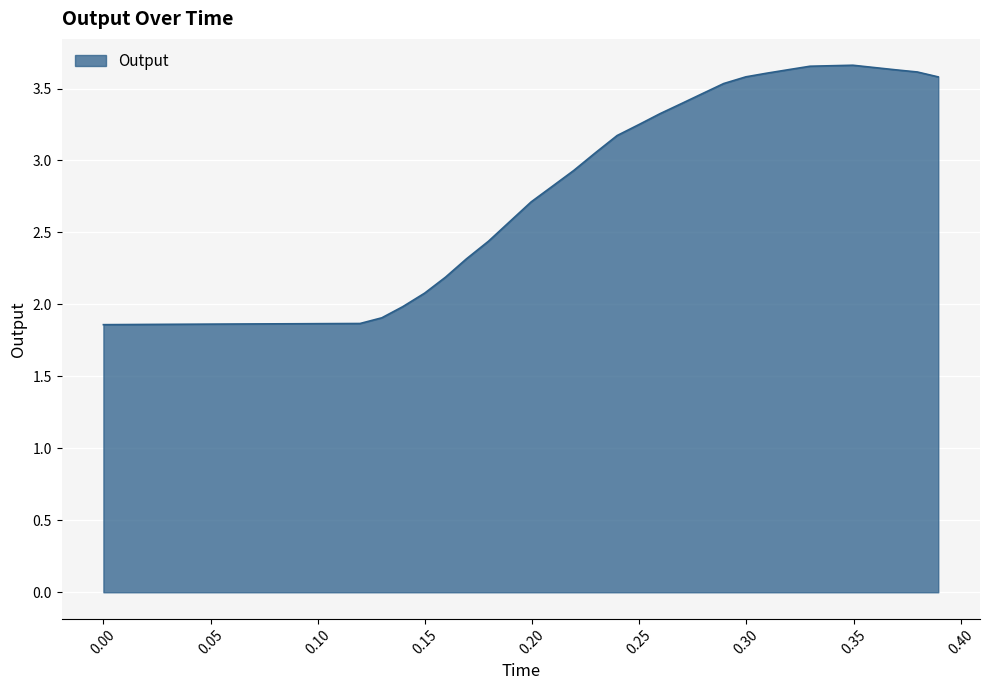

Does the chart display data point markers on the line(s)?

No